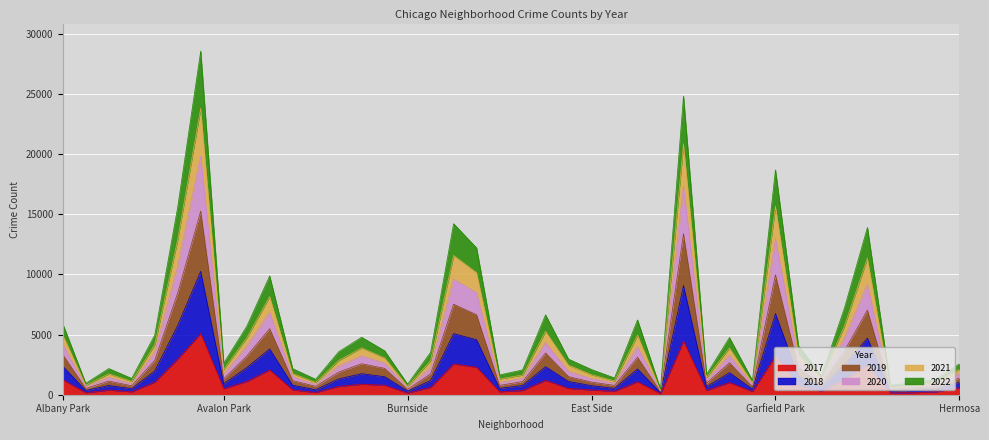

True or false: 2021 and 2017 intersect in this chart.

False